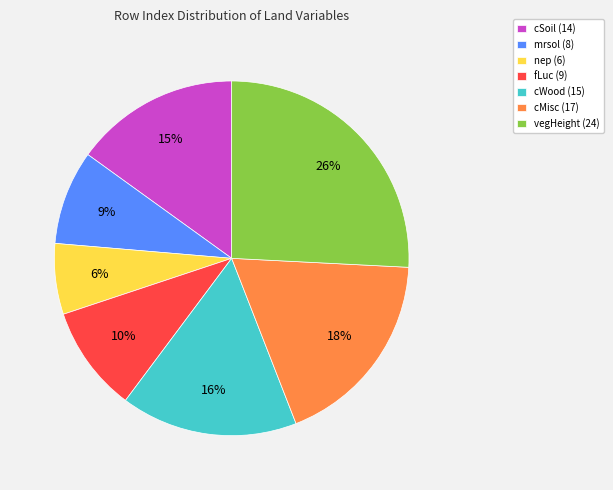

Is the sum of fLuc (9) and cMisc (17) greater than half?

No